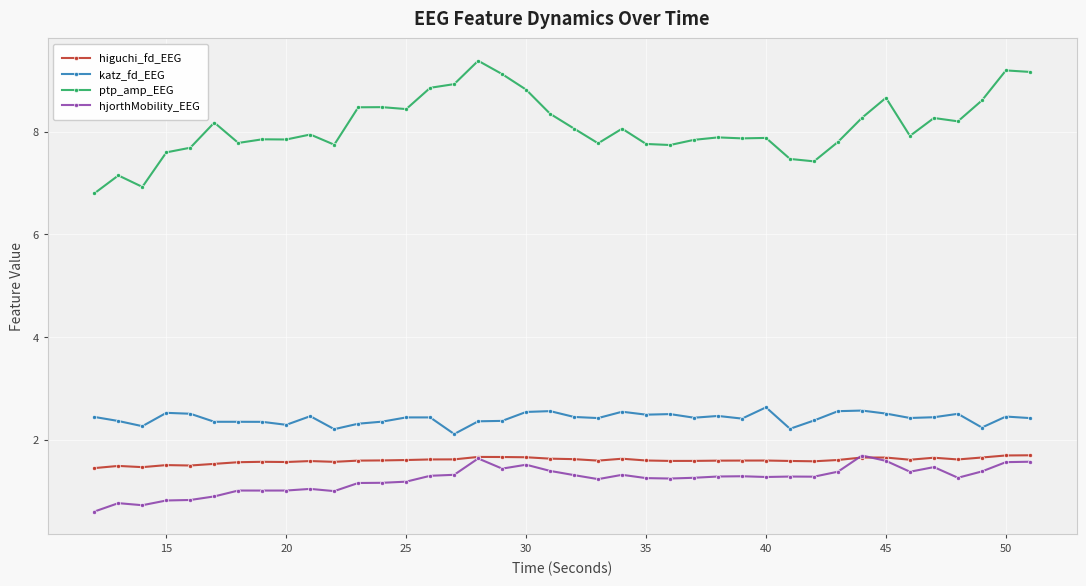

In higuchi_fd_EEG, how many points are higher than both neighbors (excluding endpoints)?

9